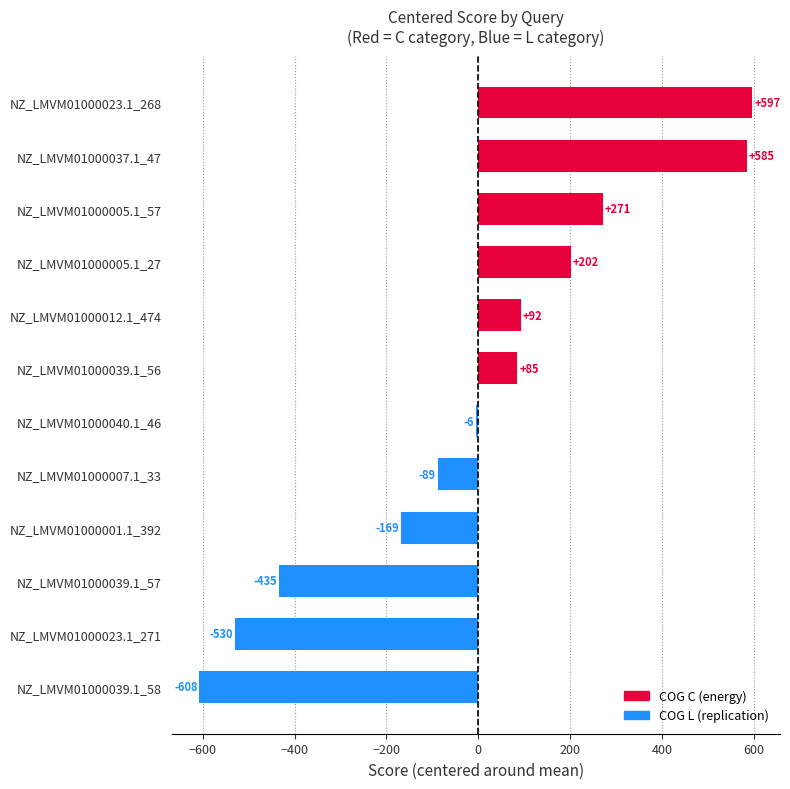

What is the difference between the maximum and minimum values?

1205.0